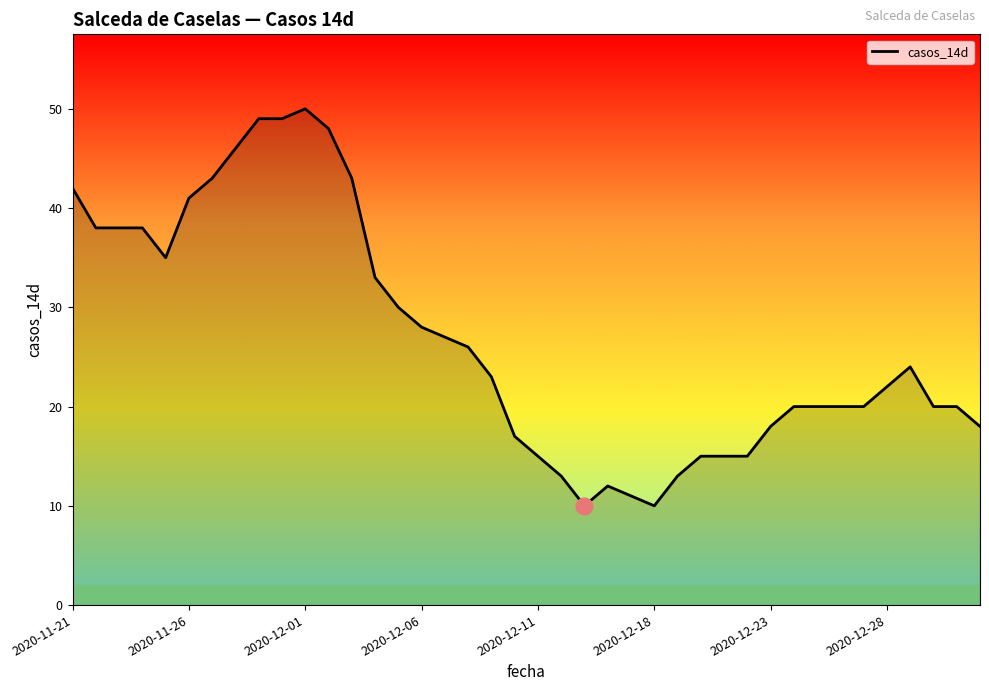

What is the maximum value shown in the chart?

50